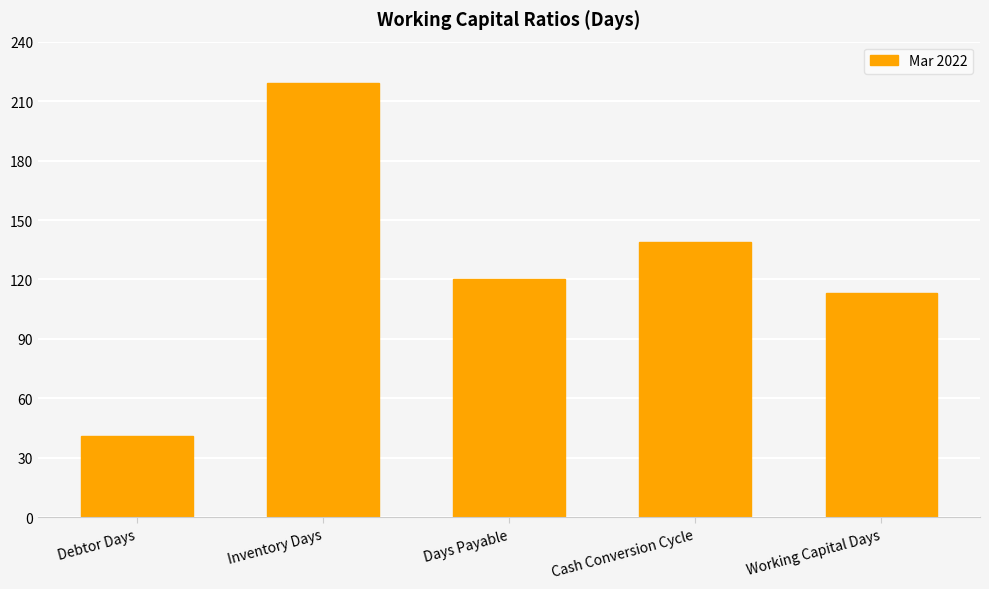

What is the sum of all values?

632